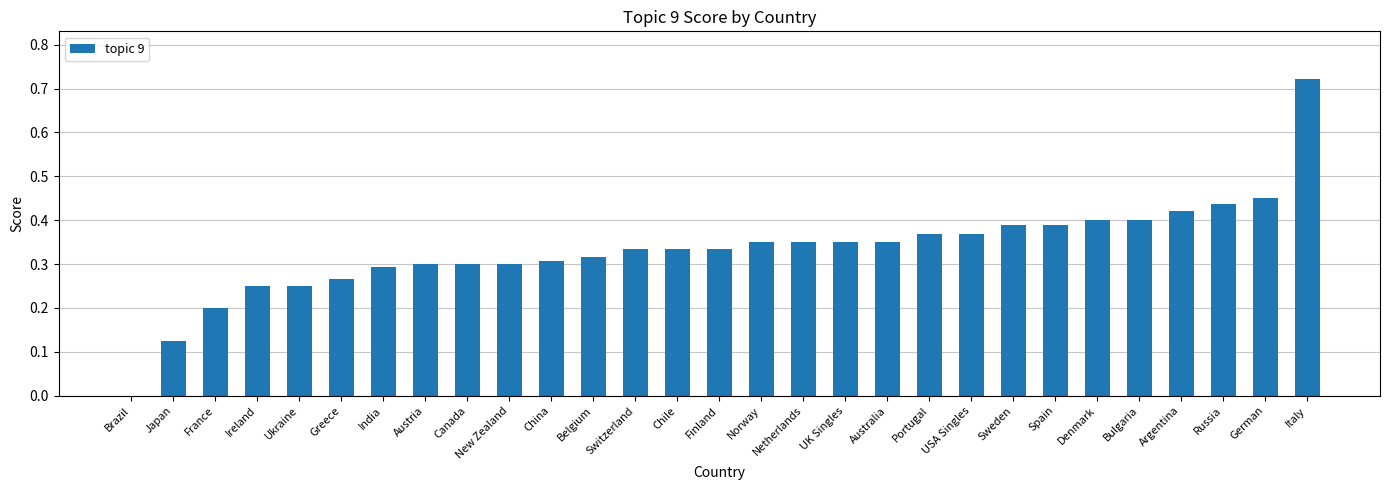

Between Italy and India, which is larger?

Italy